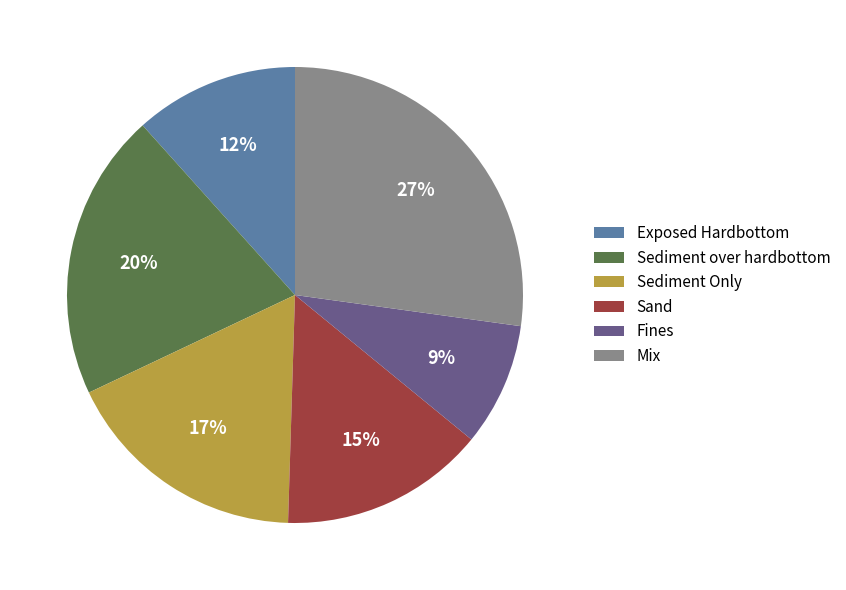

To the nearest percent, what is the difference between the Sediment over hardbottom and Mix slice percentages?

7%